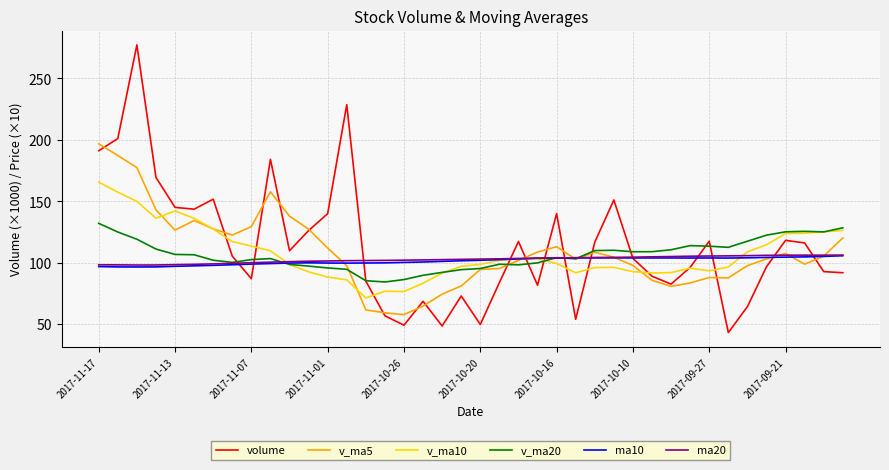

What is the maximum value shown in the chart?

277.3